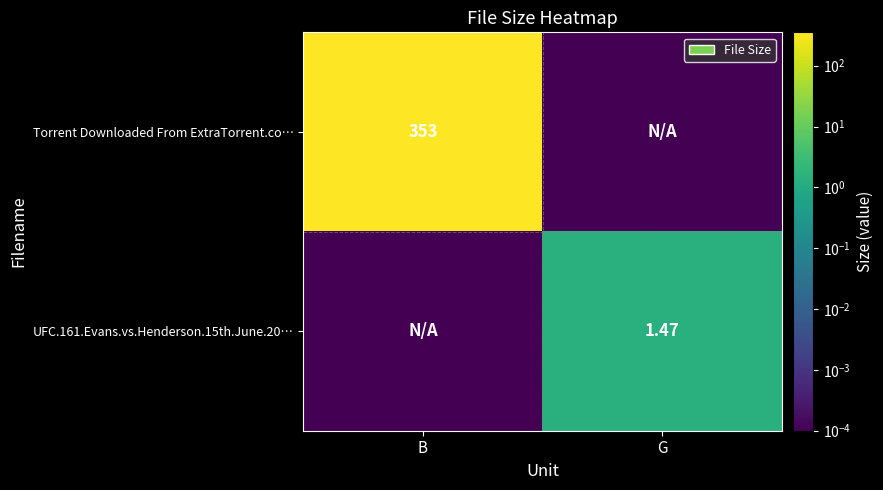

What is the difference between the maximum and minimum values in the Torrent Downloaded From ExtraTorrent.co… series?

353.0